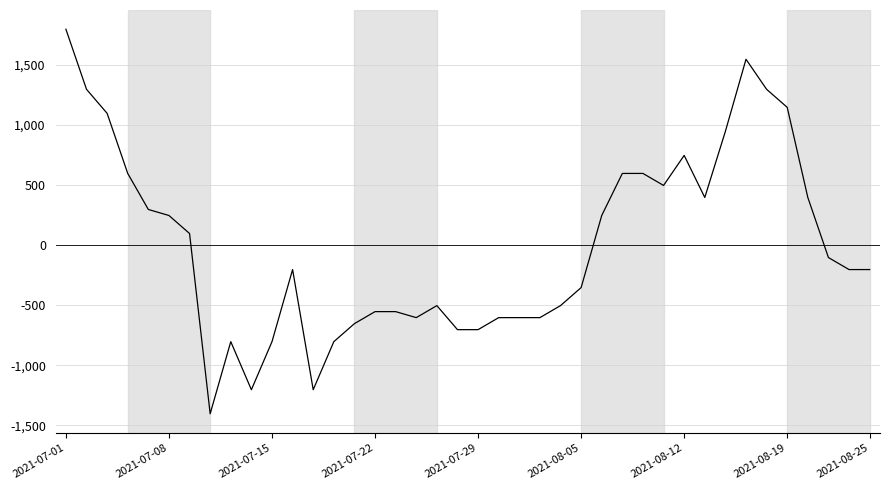

What is the minimum value shown in the chart?

-1402.5